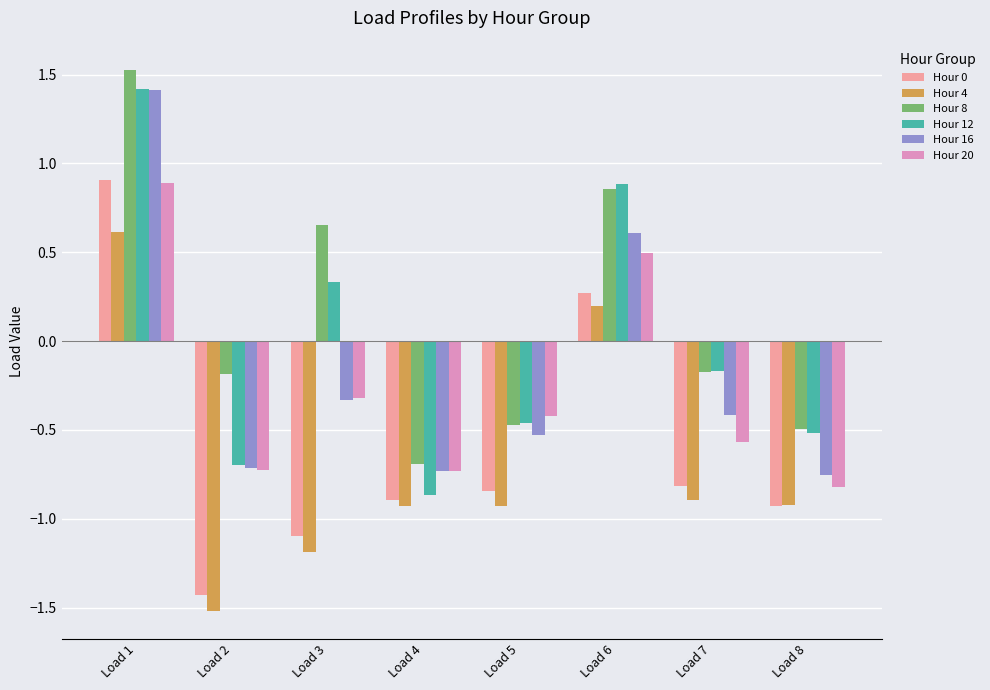

What is the difference between the highest and lowest values at Load 5?

0.5